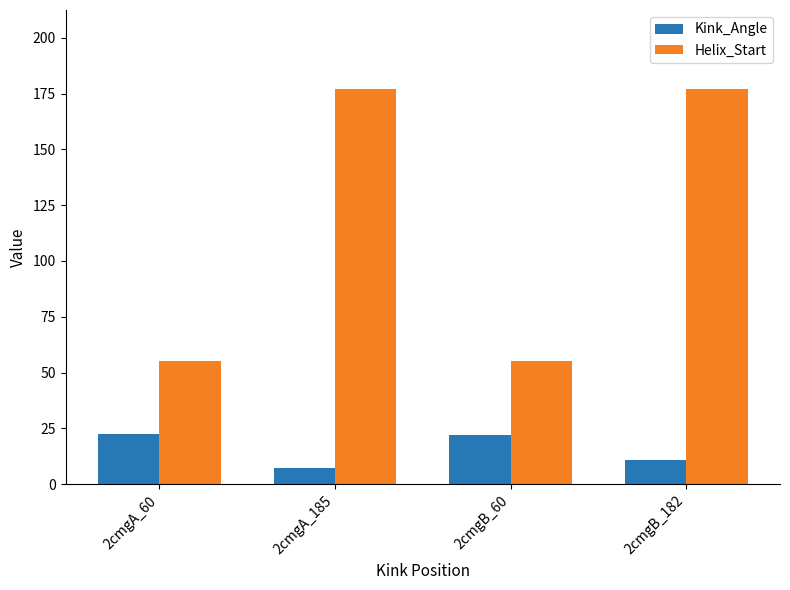

What is the spread (max minus min) of values at 2cmgA_60?

32.7